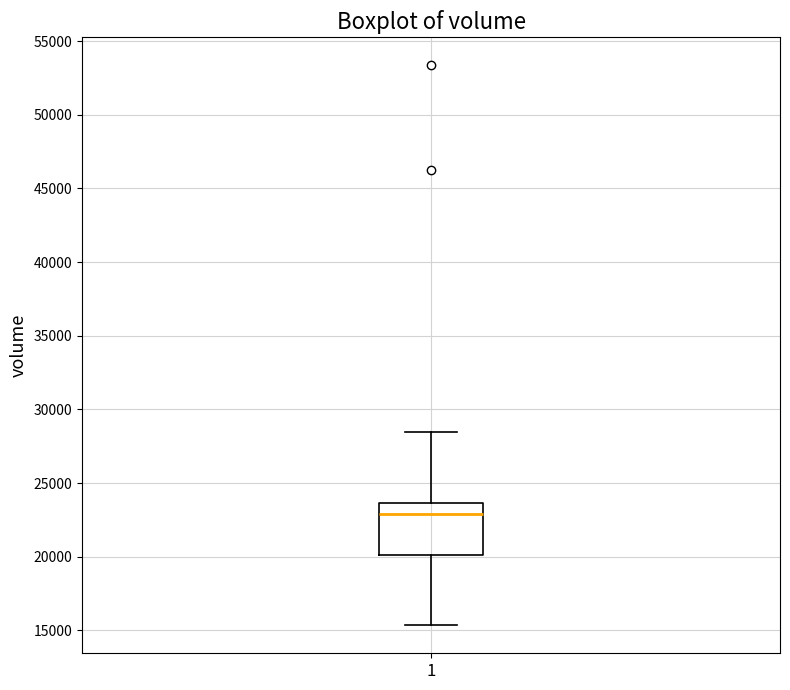

Transcribe this box plot: give where the median line is, the range the box spans, and where the two whiskers end, as read against the y-axis. The values are not printed on the chart, so give them approximately, as read against the axis.

median 23000, box 20000 to 23500, whiskers 15500 to 28500